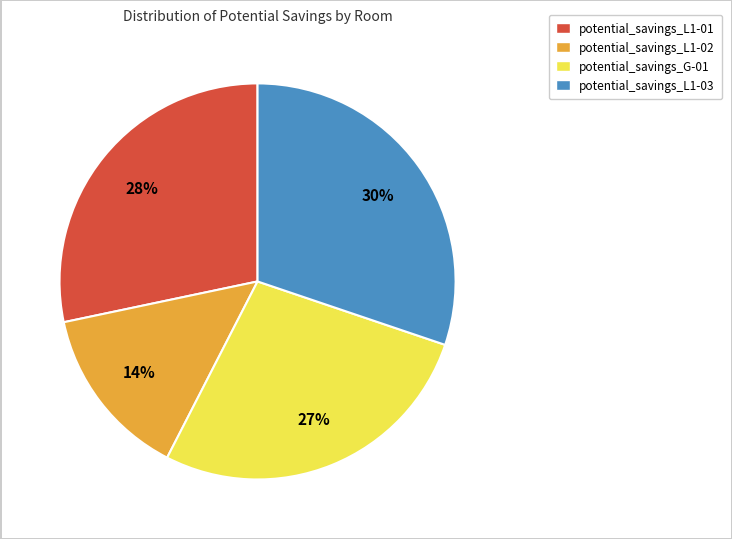

Does any single category account for the majority?

No